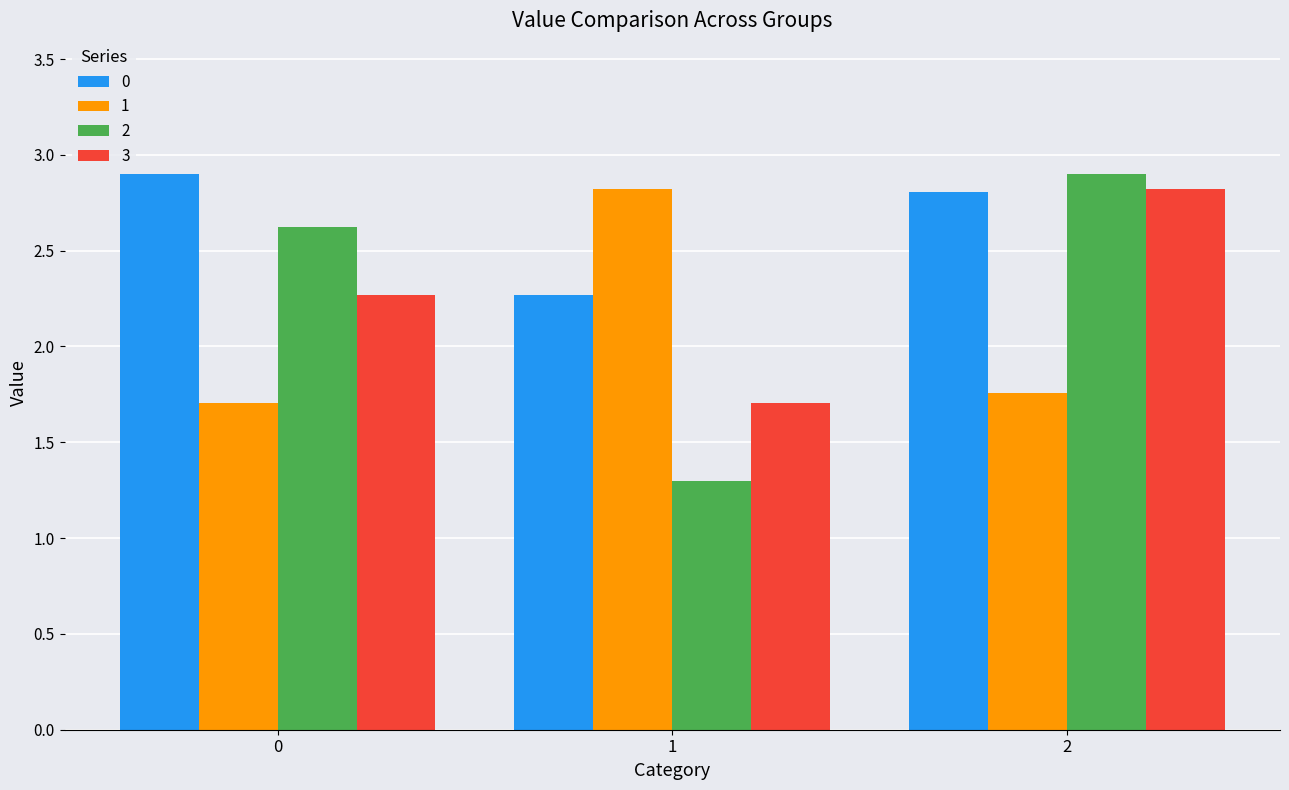

What is the maximum value shown in the chart?

2.9